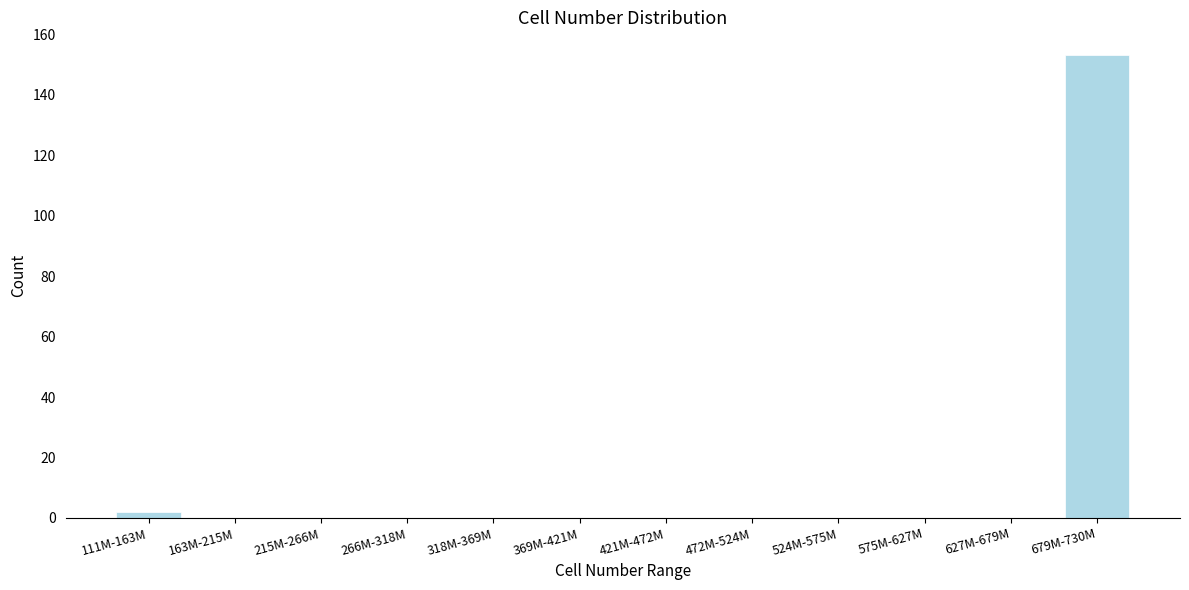

Reading left to right, what are all the values shown in this chart?

111M-163M=2	163M-215M=0	215M-266M=0	266M-318M=0	318M-369M=0	369M-421M=0	421M-472M=0	472M-524M=0	524M-575M=0	575M-627M=0	627M-679M=0	679M-730M=153